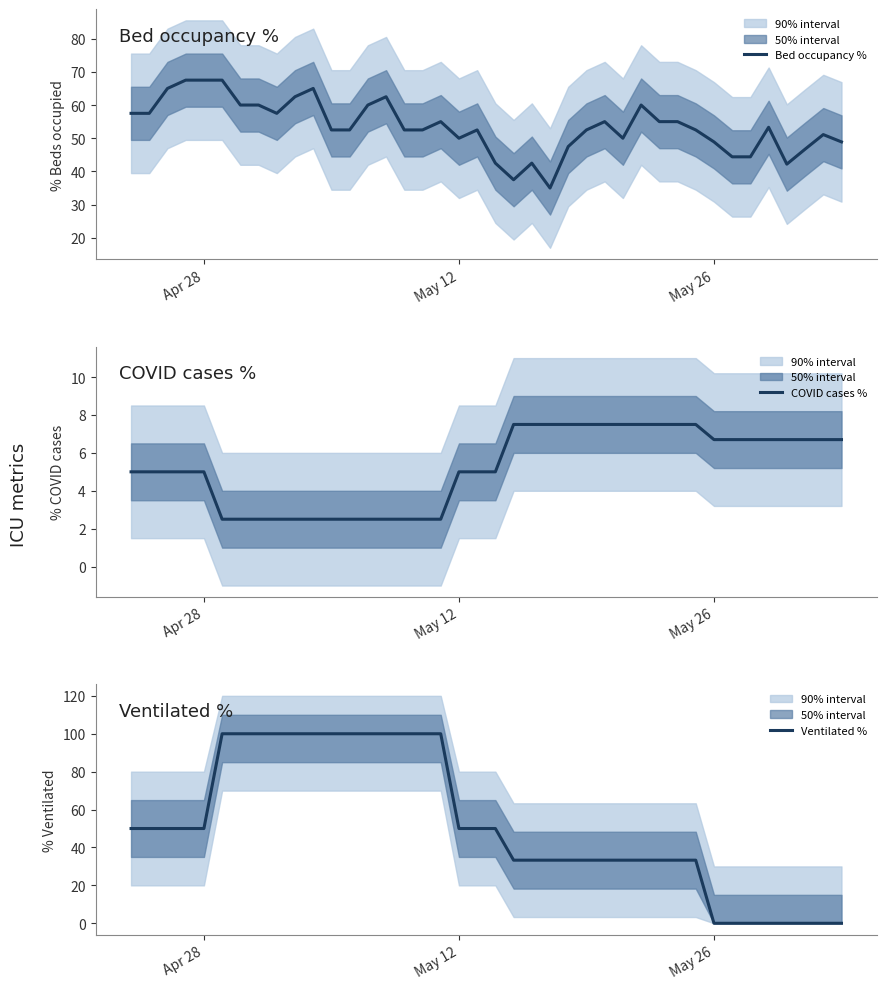

How many interior local peaks does the Bed occupancy % series have?

9